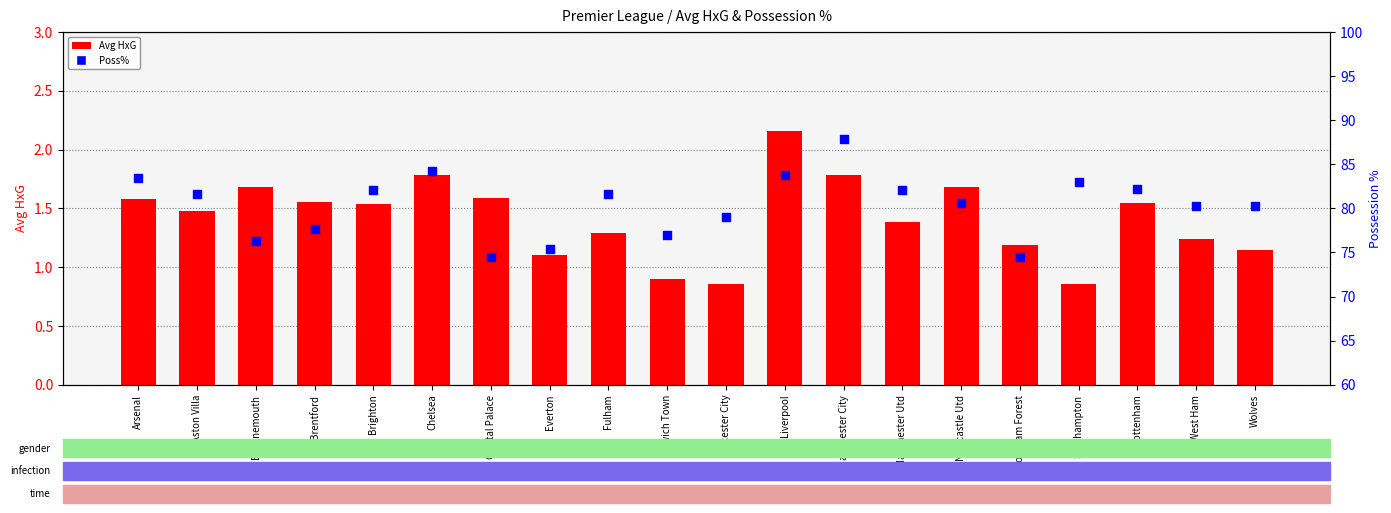

Which series has the widest spread of Y values?

Poss%